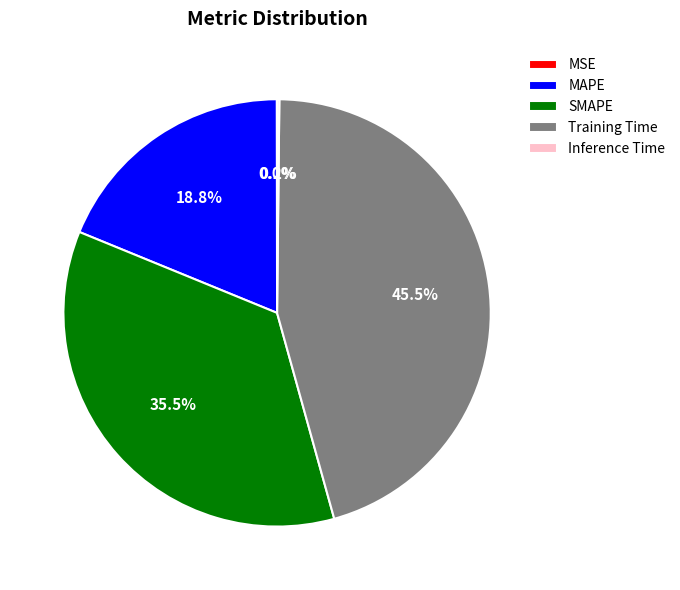

Between MAPE and Training Time, which is larger?

Training Time